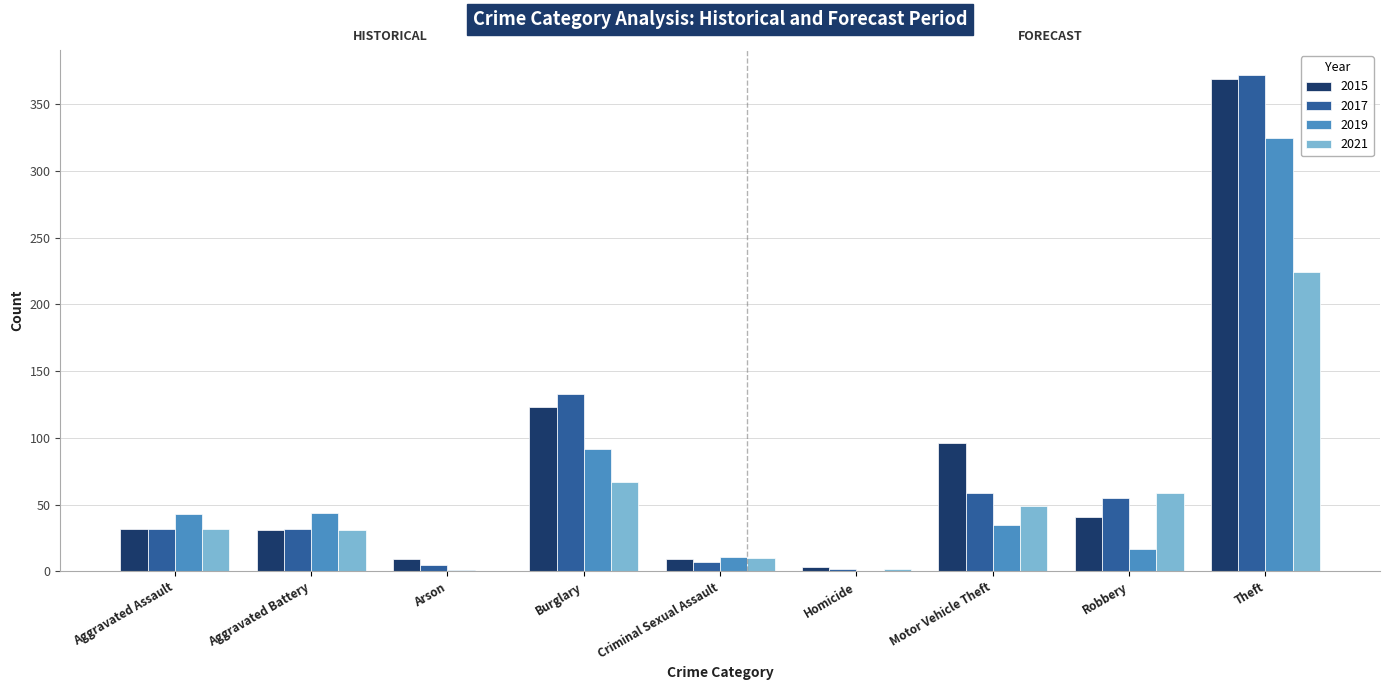

Is it true that 2021 equals 0 at Arson?

True